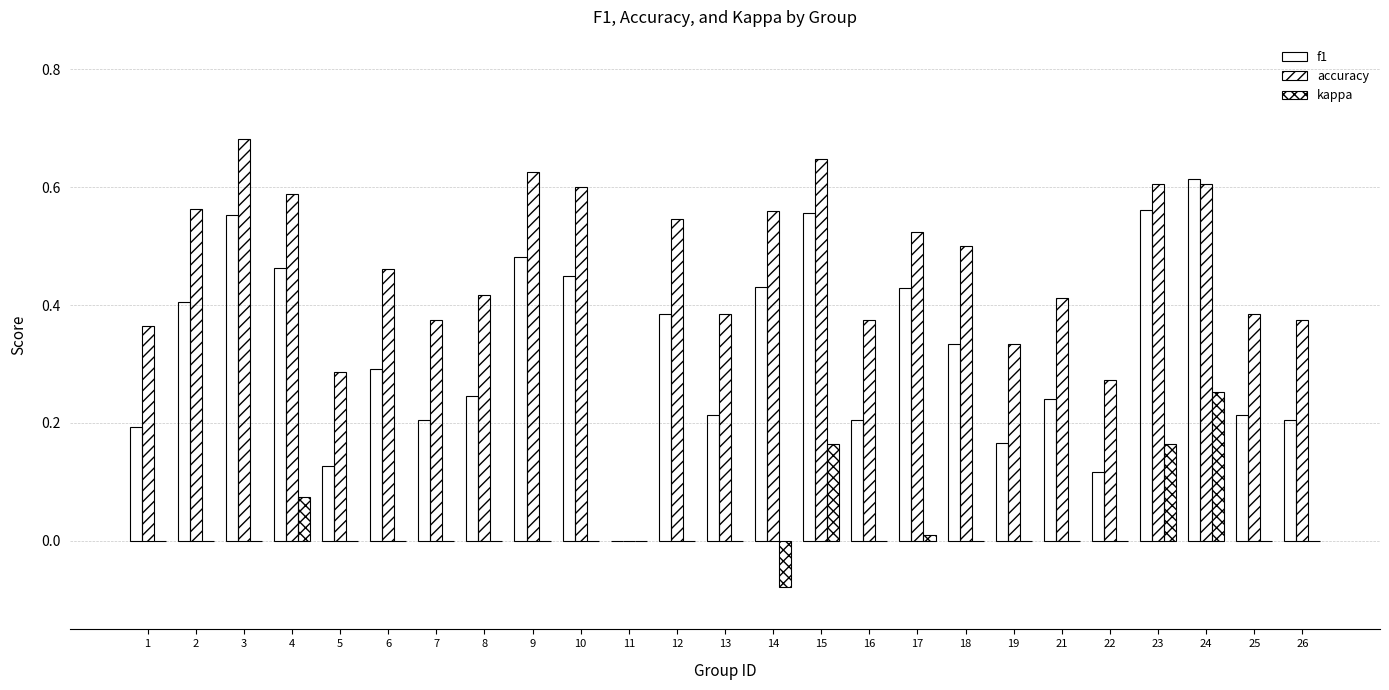

Are the bars grouped side by side (vs. stacked)?

Yes